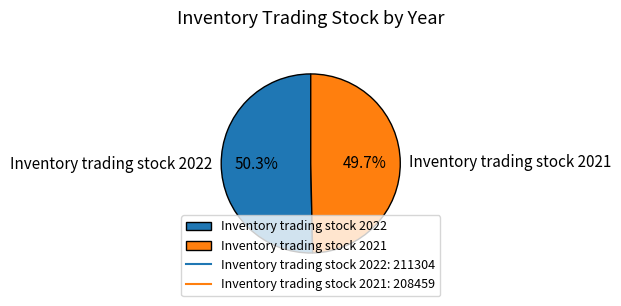

What percentage is the Inventory trading stock 2022 slice, to the nearest percent?

50%